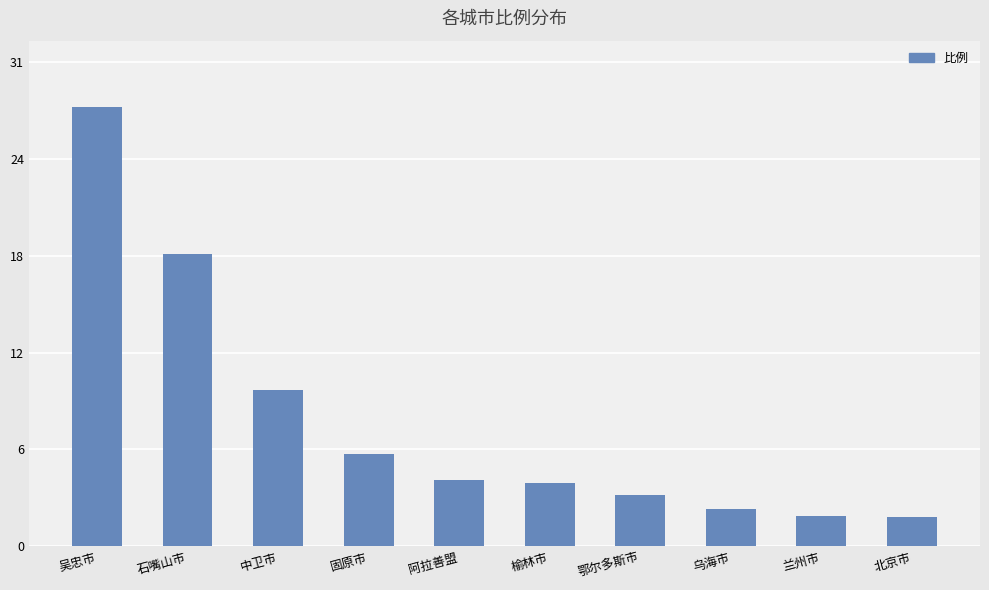

What is the difference between the maximum and second lowest values?

26.2